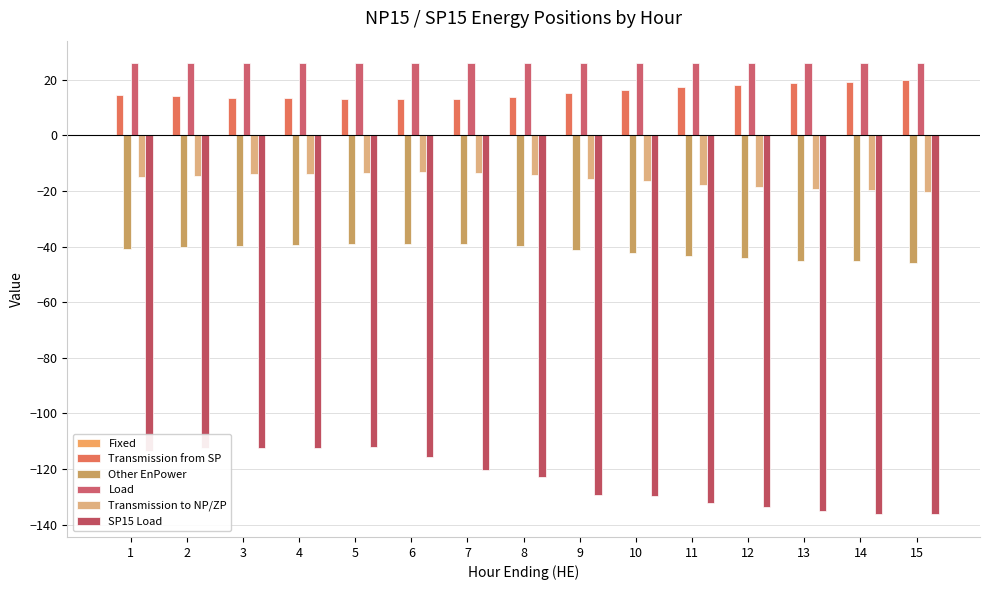

How many groups of bars are there?

15